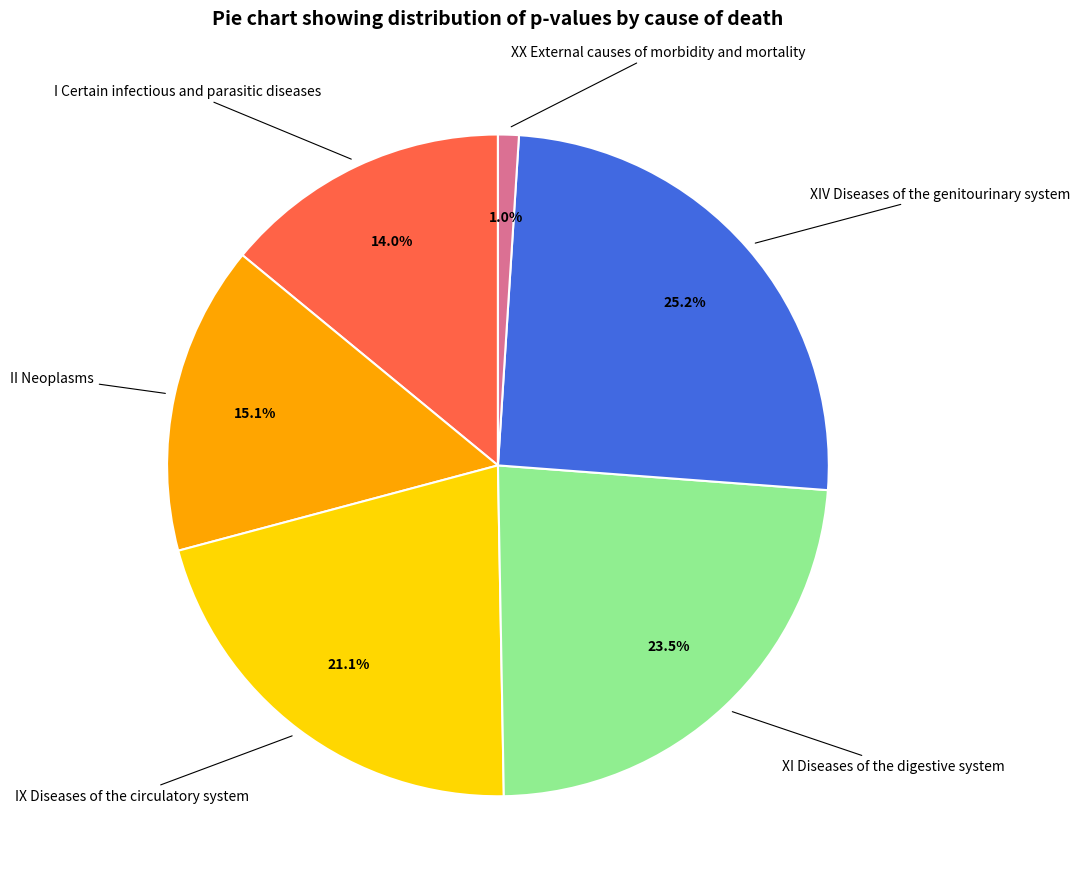

Does any single category account for the majority?

No